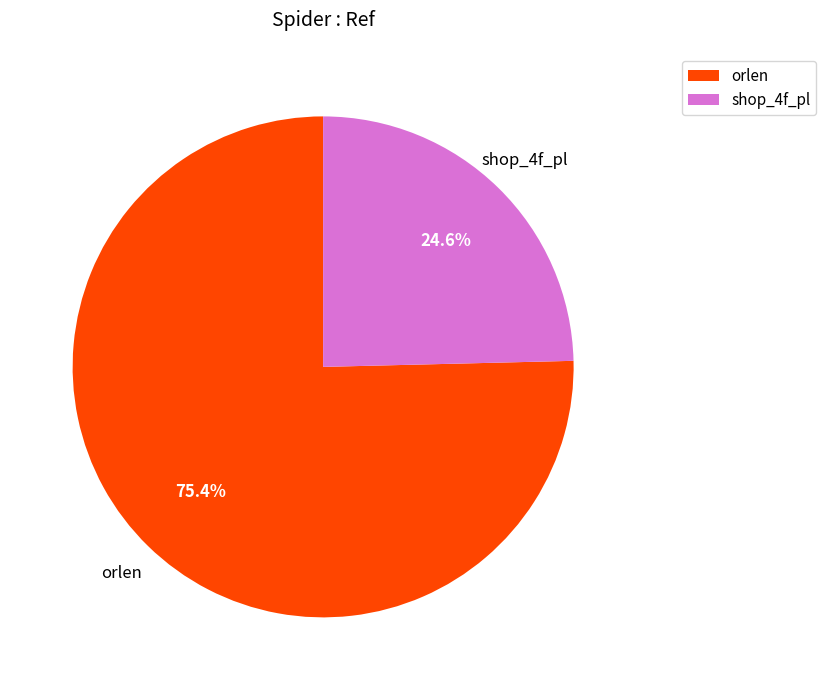

Count the number of slices in the pie.

2